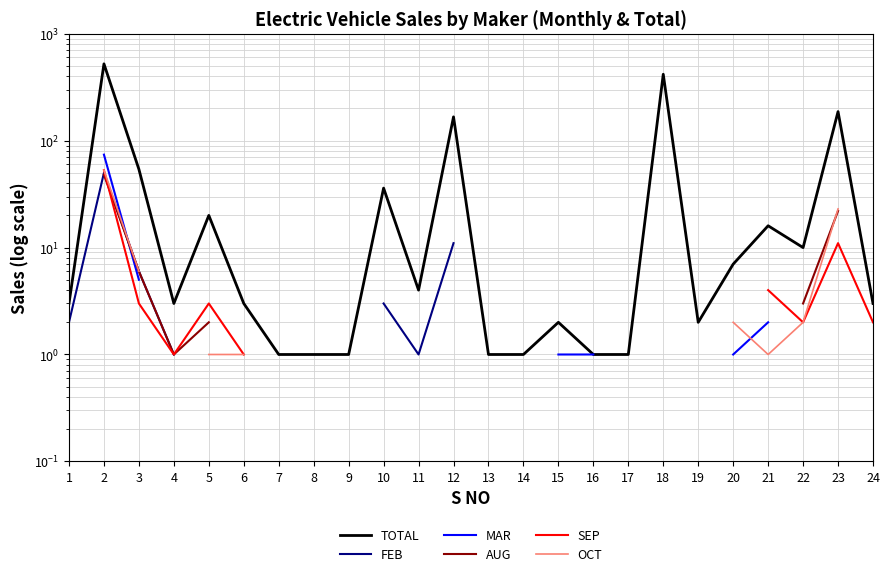

Which category has the lowest value across all series?

7